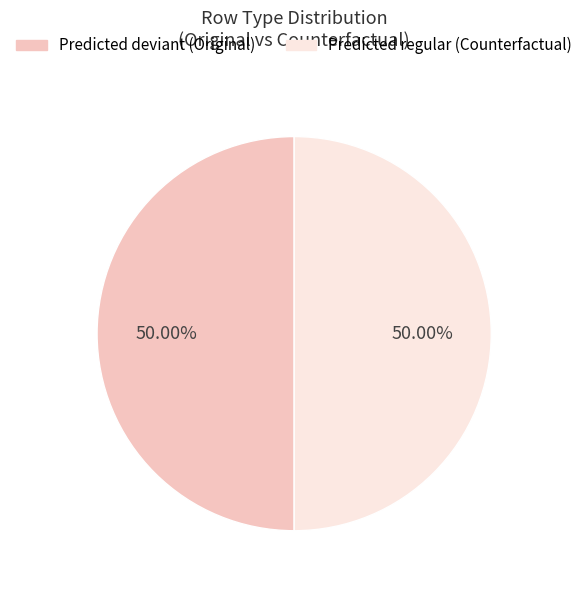

To the nearest percent, what is the average slice percentage?

50%